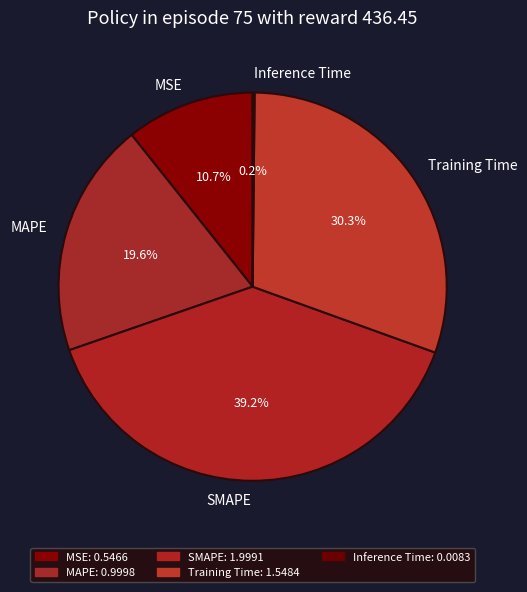

What is the total percentage of Training Time and MAPE?

49.9%